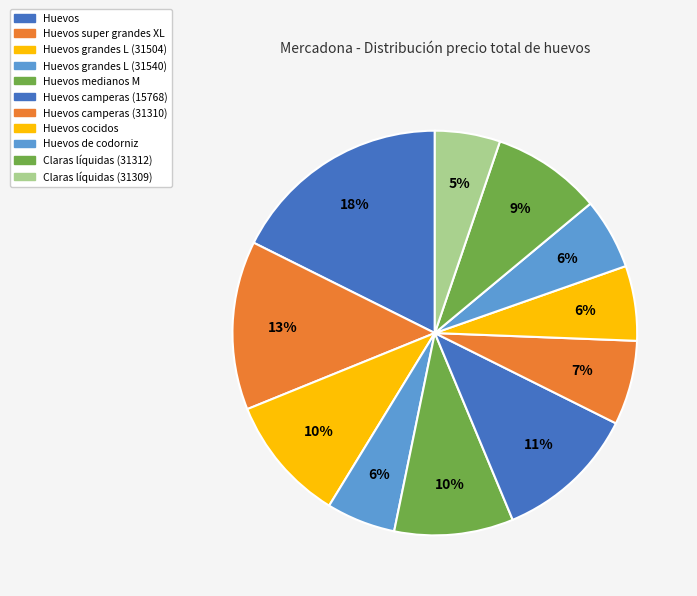

Which category has the smallest portion of the pie?

Claras líquidas (31309)